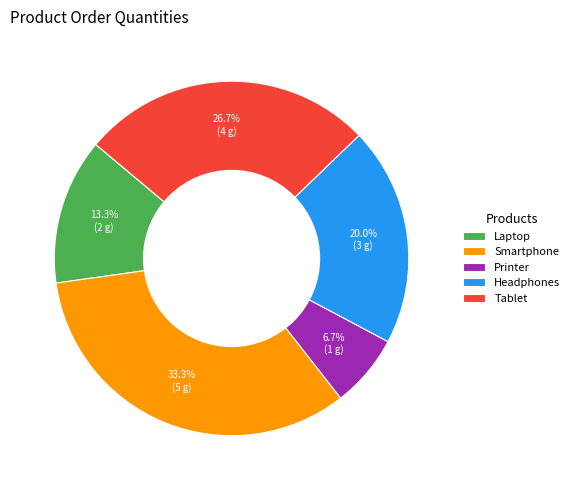

Do Headphones and Printer together represent more than half of the pie?

No